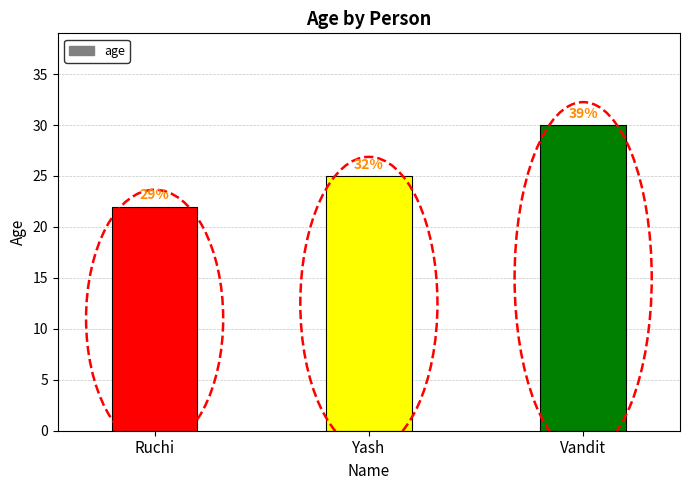

Does the chart contain any negative values?

No